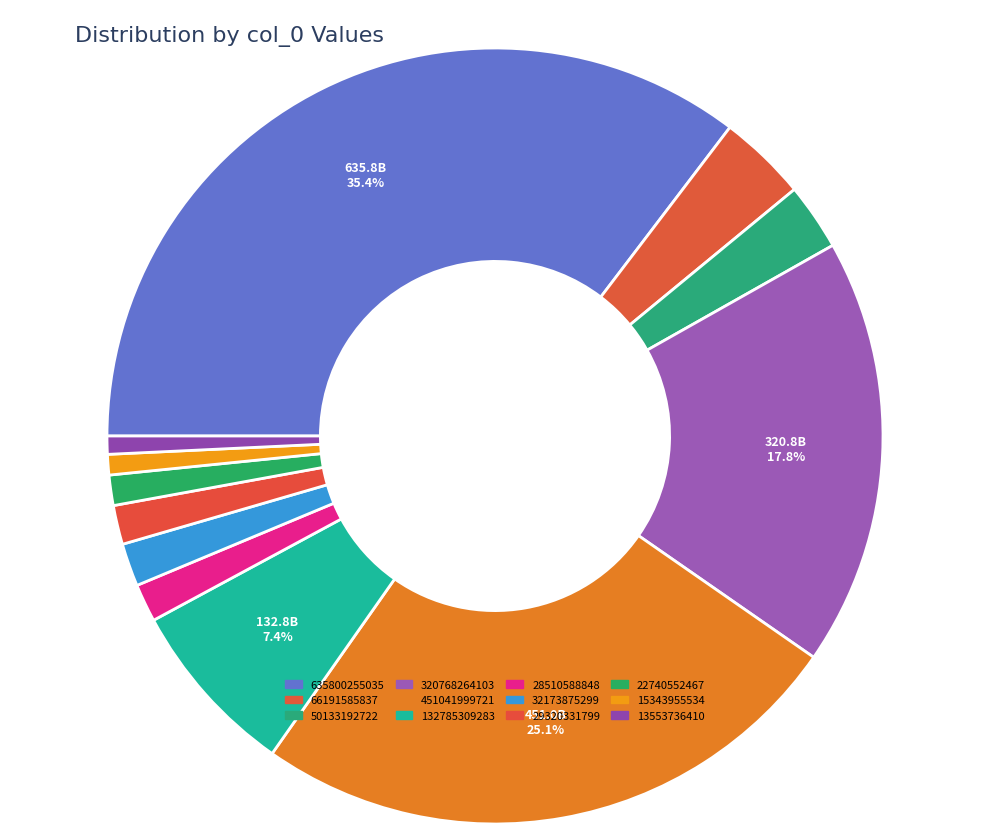

Count the number of slices in the pie.

12